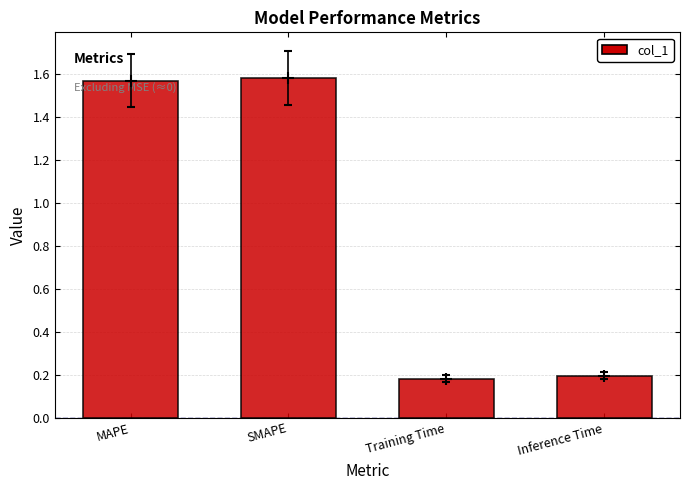

At which category does the chart reach its peak across all series?

SMAPE